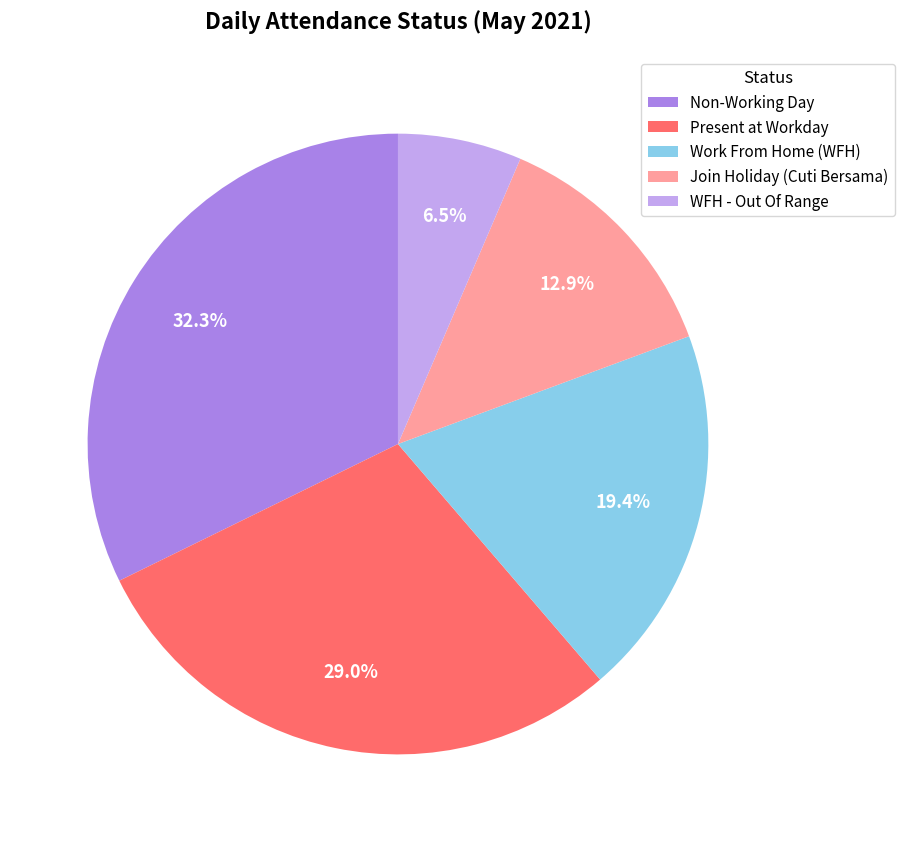

Rank the categories by value from lowest to highest.

WFH - Out Of Range, Join Holiday (Cuti Bersama), Work From Home (WFH), Present at Workday, Non-Working Day